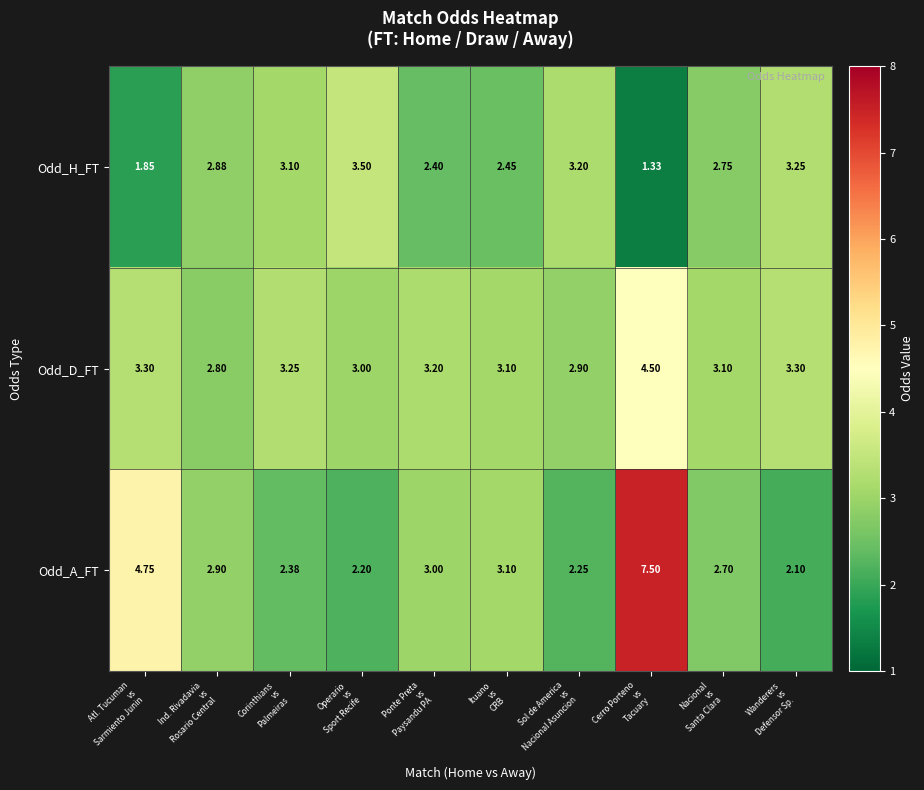

Which category has the highest value across all series?

Cerro Porteno
vs
Tacuary